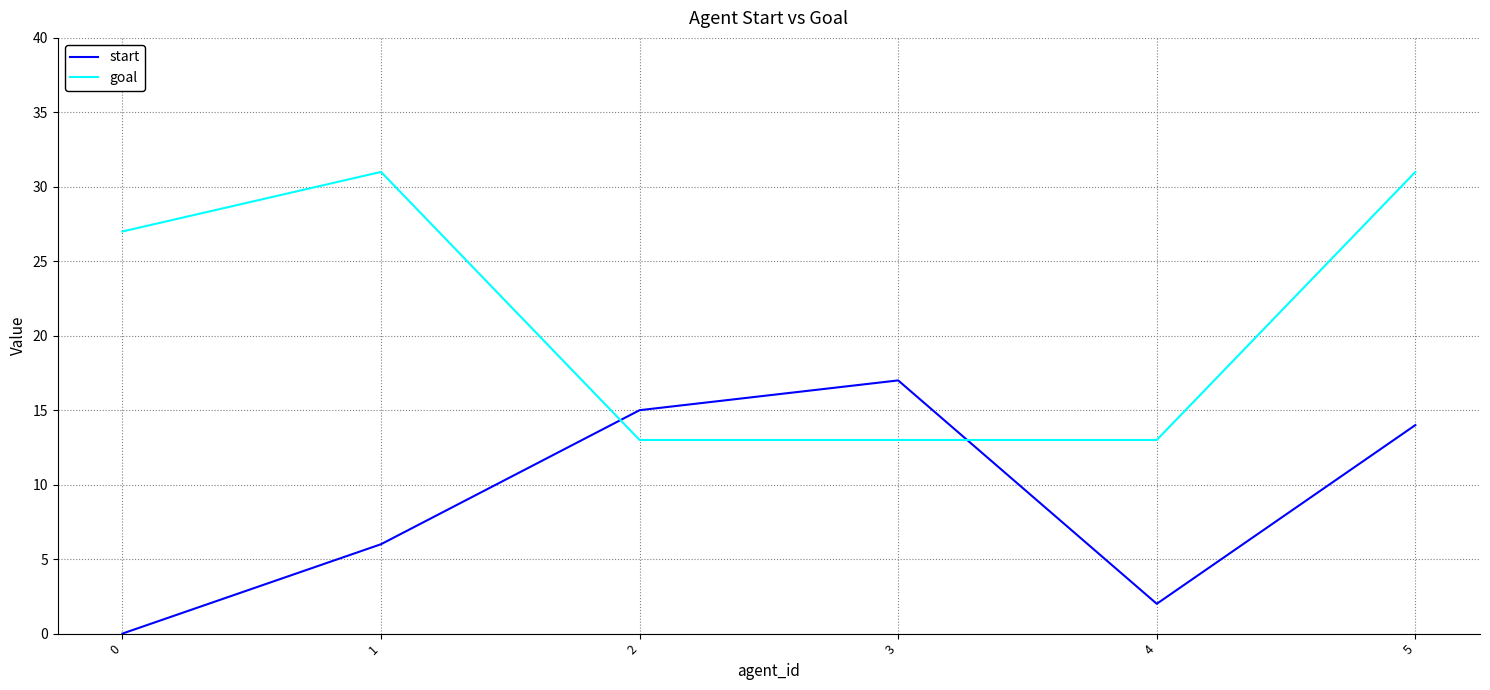

Between which two adjacent categories do start and goal first intersect?

1 and 2